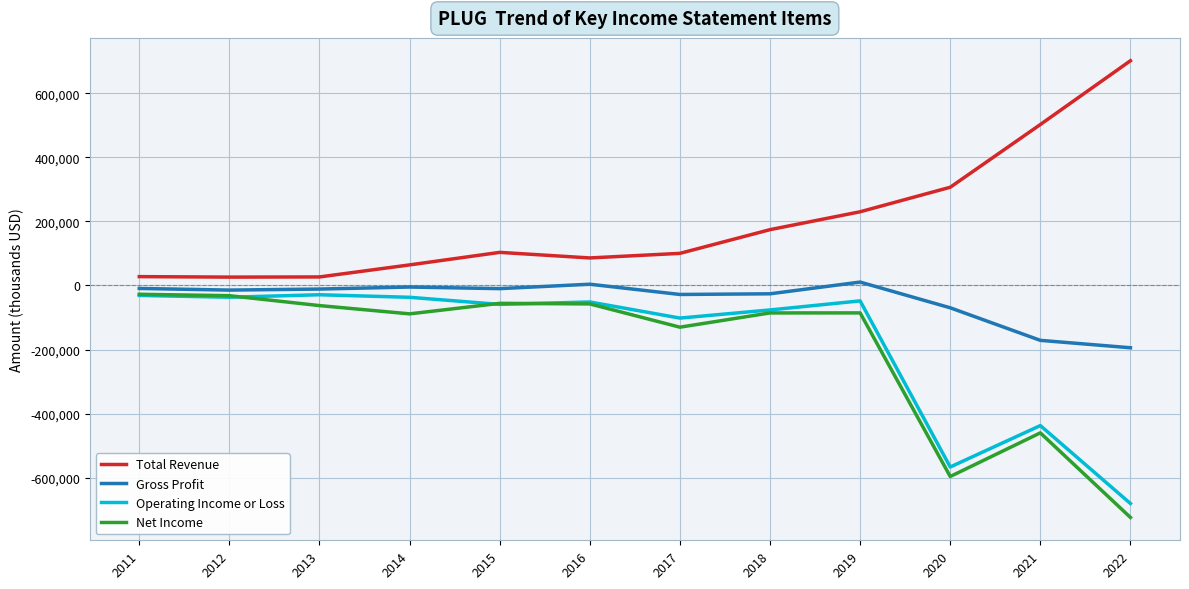

What is the maximum value for Net Income?

-27500